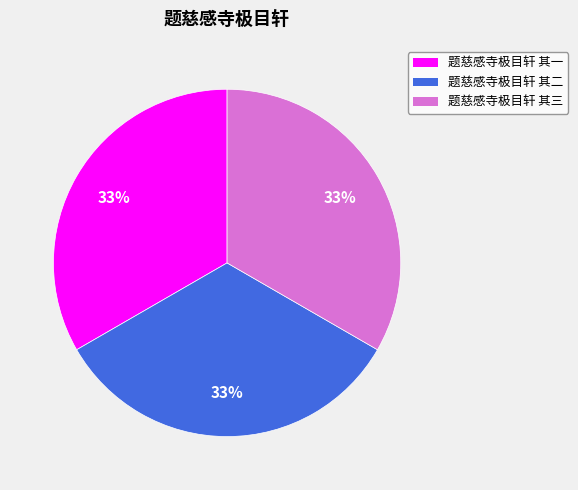

Do 题慈感寺极目轩 其三 and 题慈感寺极目轩 其二 together represent more than half of the pie?

Yes